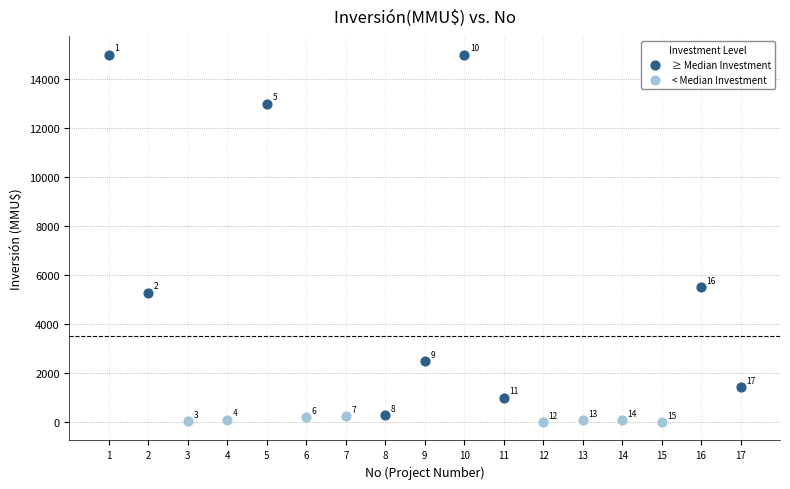

Which series has the largest Y range (max minus min)?

≥ Median Investment